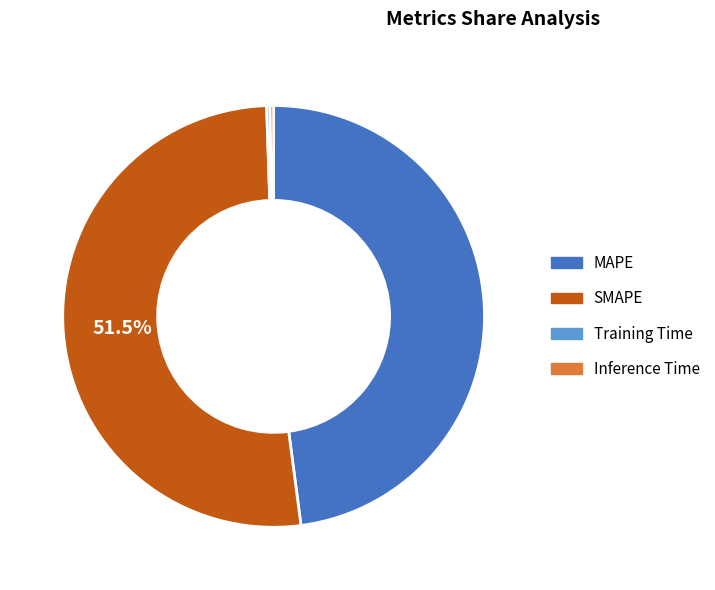

Which category has the biggest portion of the pie?

SMAPE